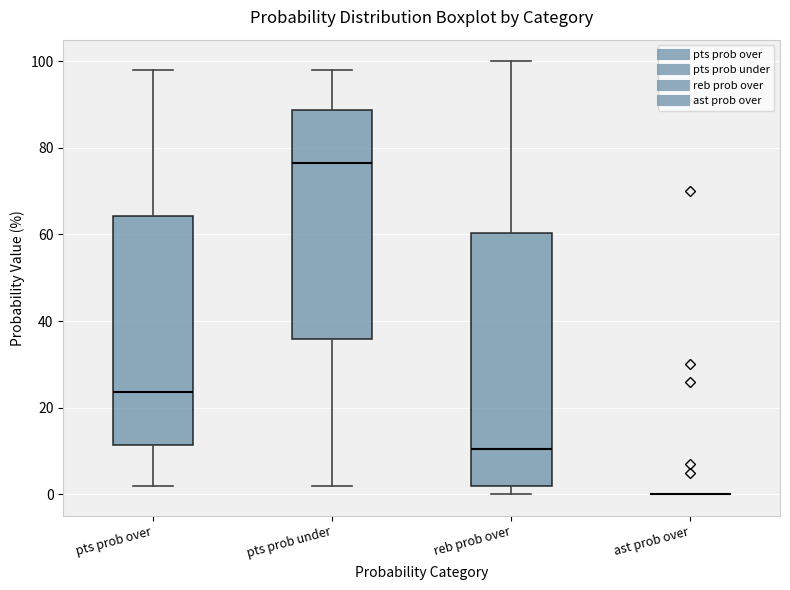

Which box is the tallest, from its lower edge to its upper edge?

reb prob over